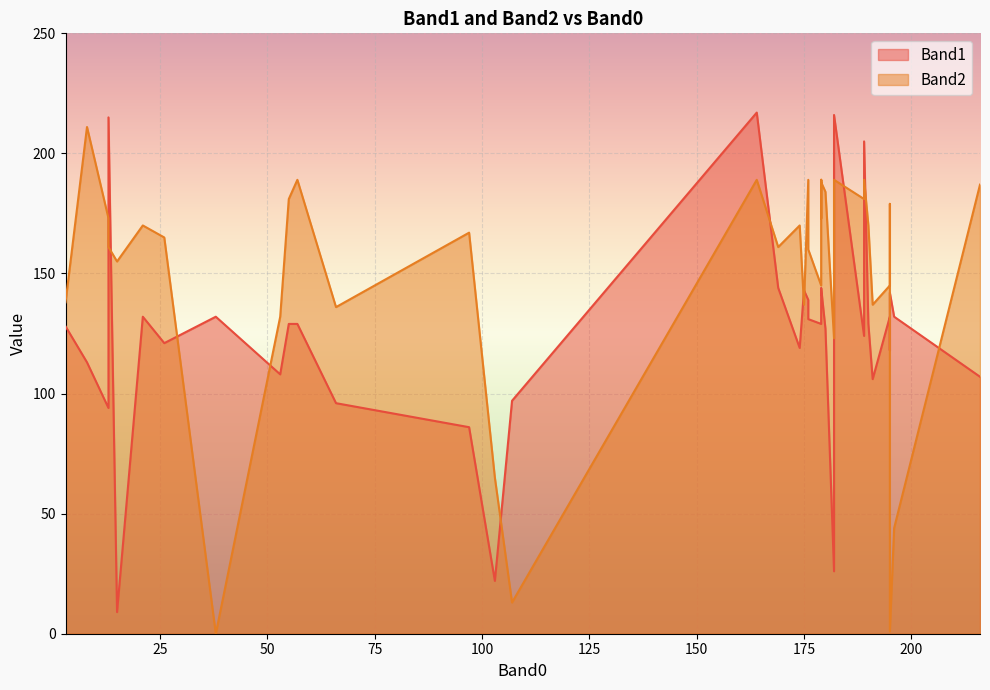

Count the number of data series in this chart.

2